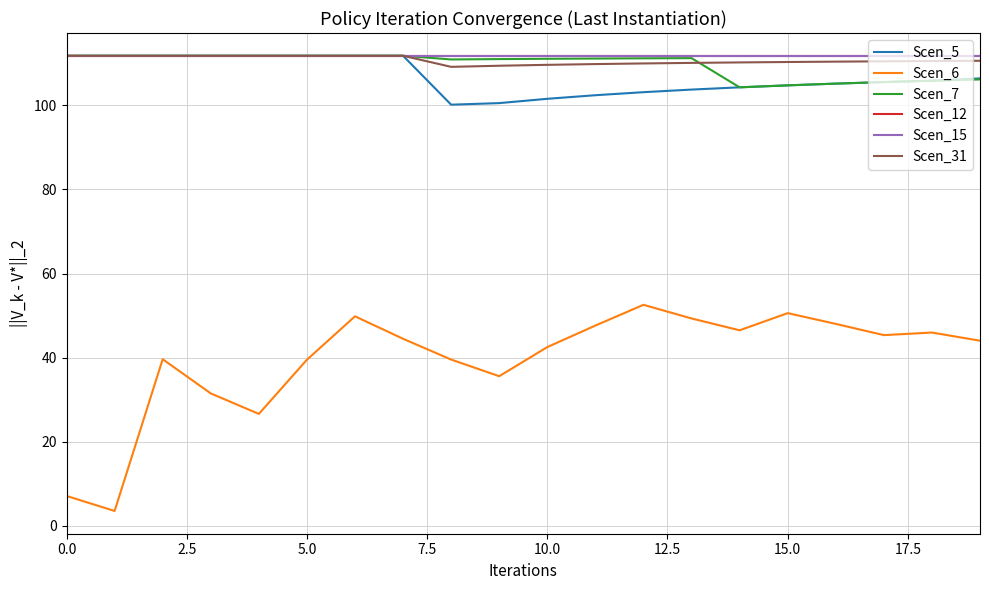

Does the chart display data point markers on the line(s)?

No